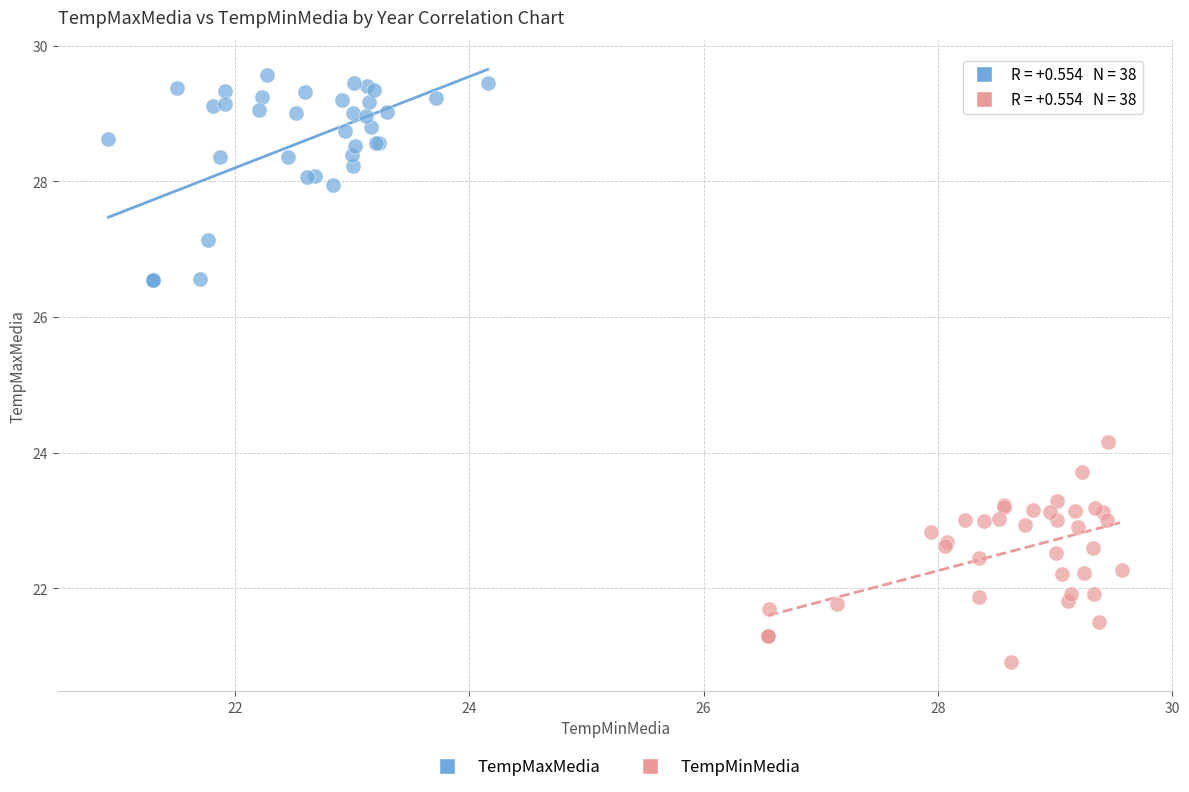

Which series reaches the maximum Y coordinate?

TempMaxMedia